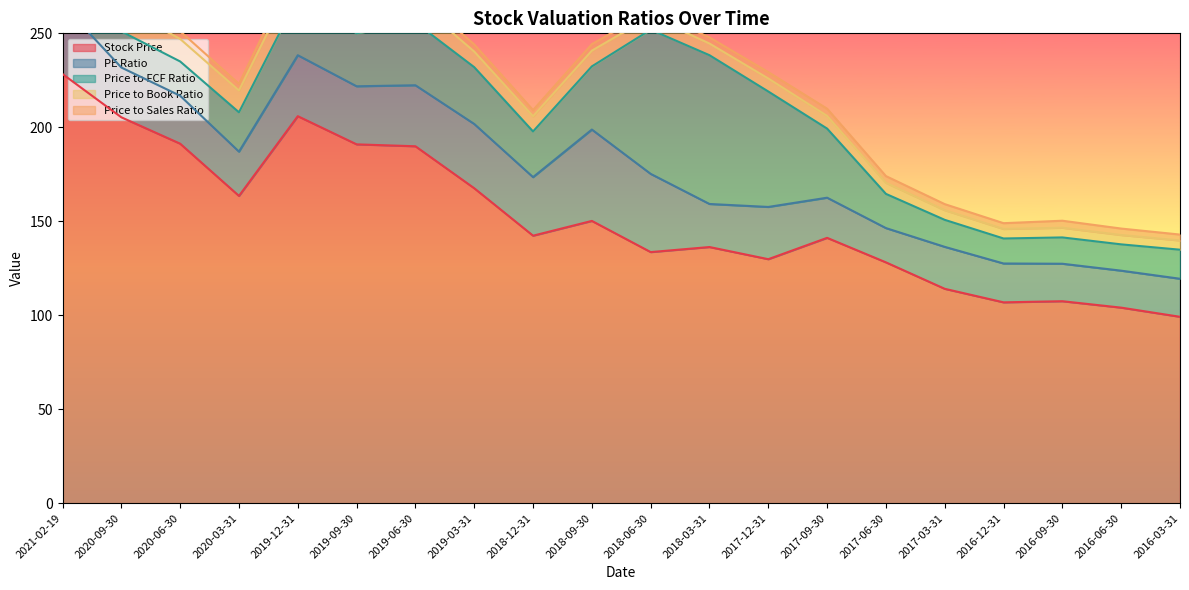

Is it true that Stock Price equals 114.1 at 2017-03-31?

True